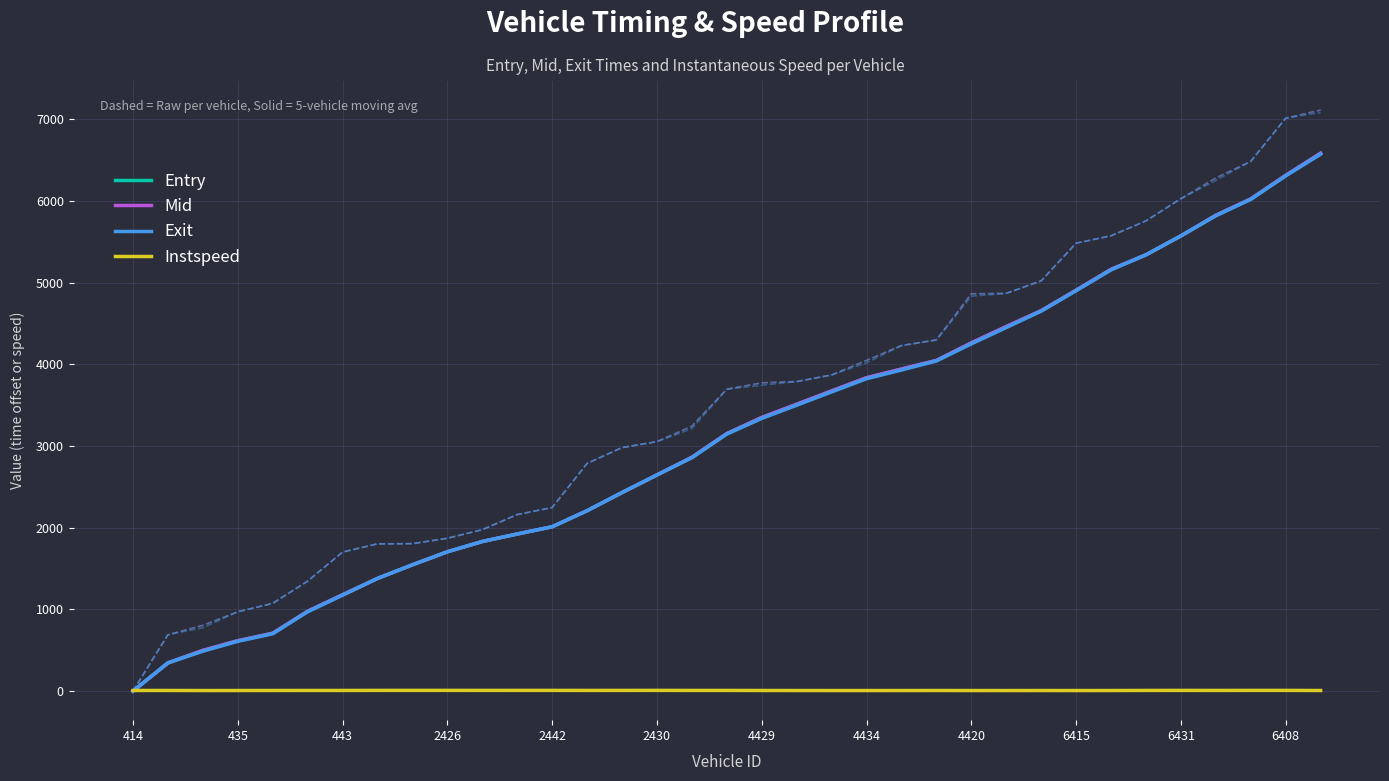

What is the maximum value for Entry?

6584.1